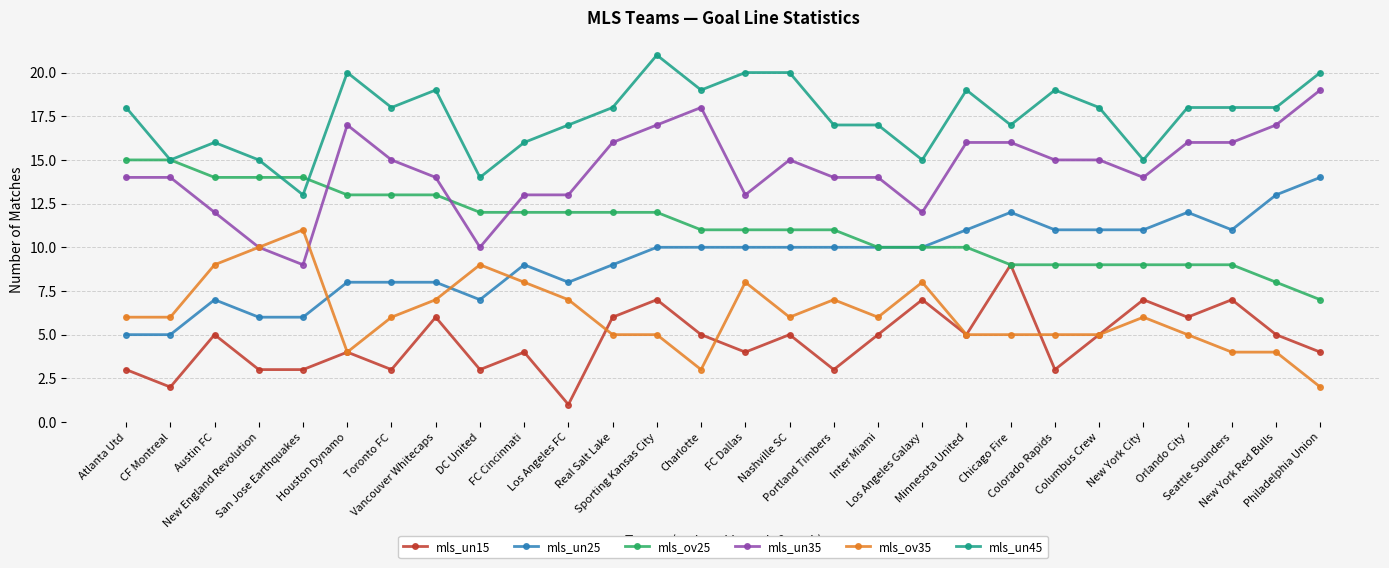

Which category has the highest value in the mls_un15 series?

Chicago Fire